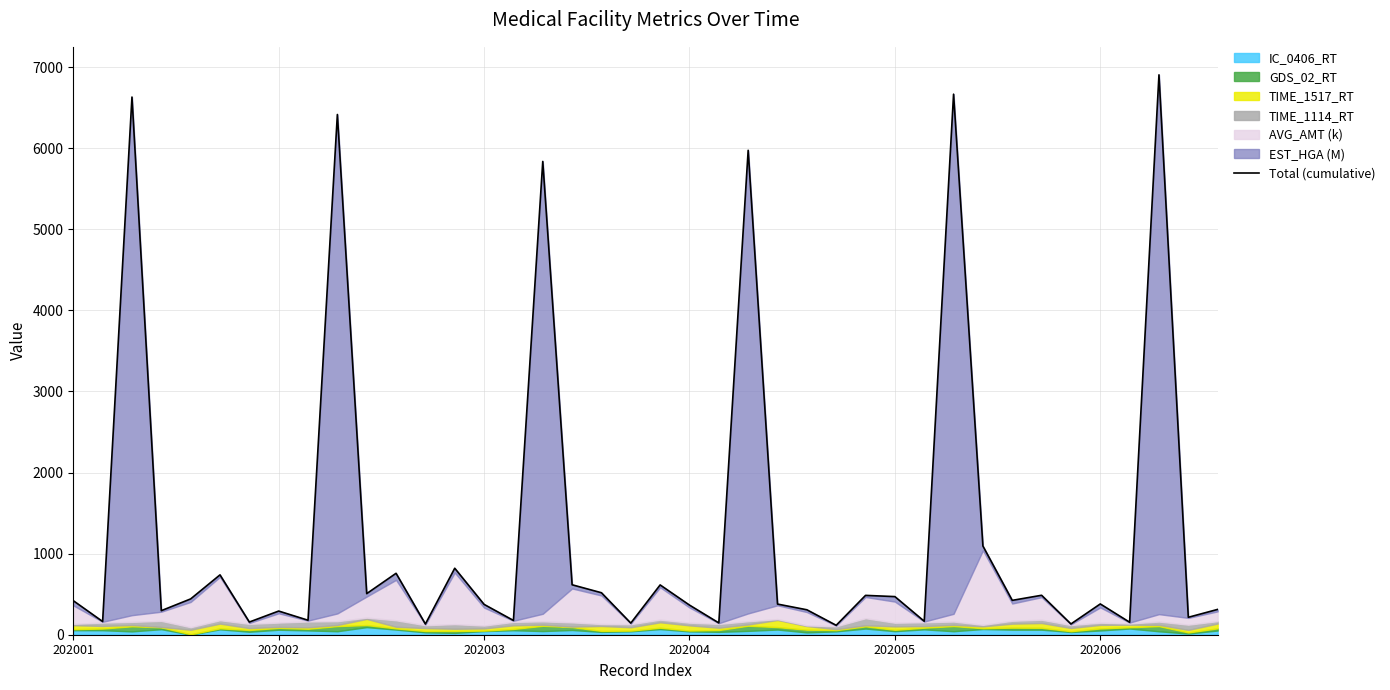

What is the sum of the values at 23 and 35?

6354.6